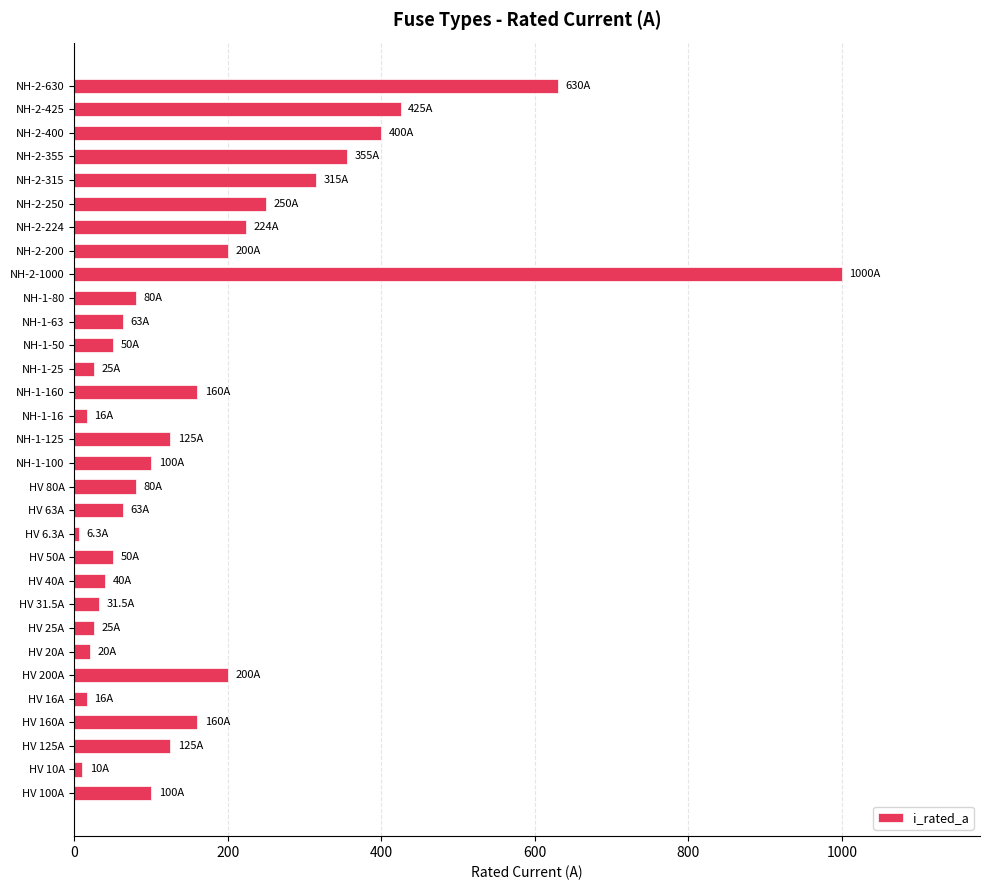

At which category does the chart reach its peak across all series?

NH-2-1000